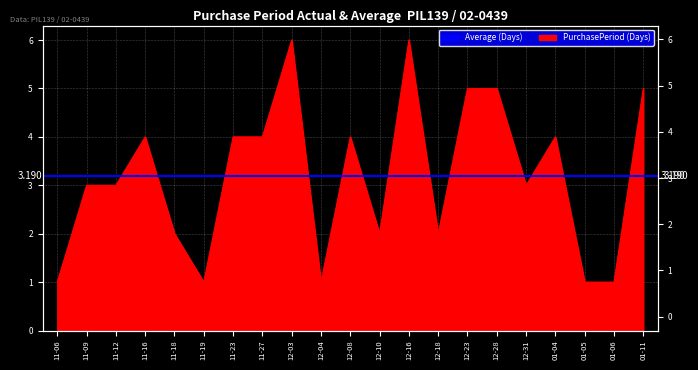

What is the difference between the values at 12-23 and 12-18?

3